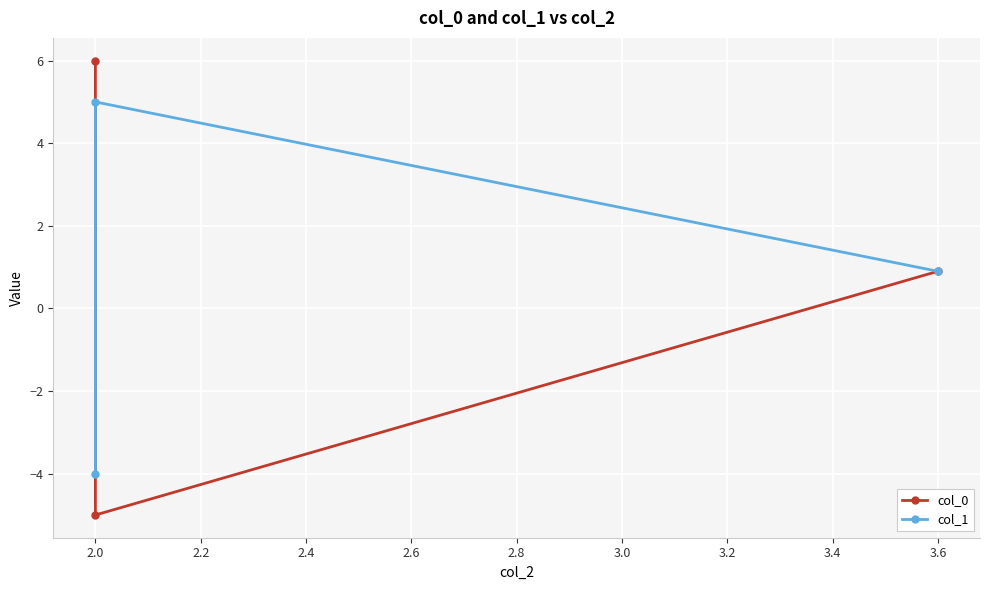

Which category has the highest value in the col_1 series?

2.0